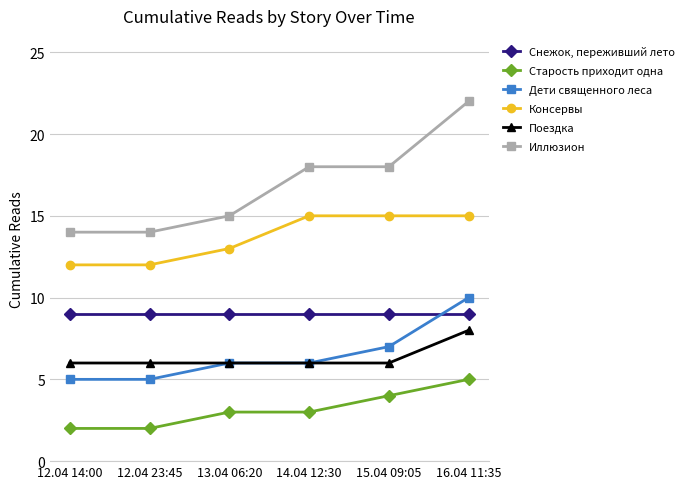

Rank the series by their maximum value, from lowest to highest.

Старость приходит одна, Поездка, Снежок, переживший лето, Дети священного леса, Консервы, Иллюзион